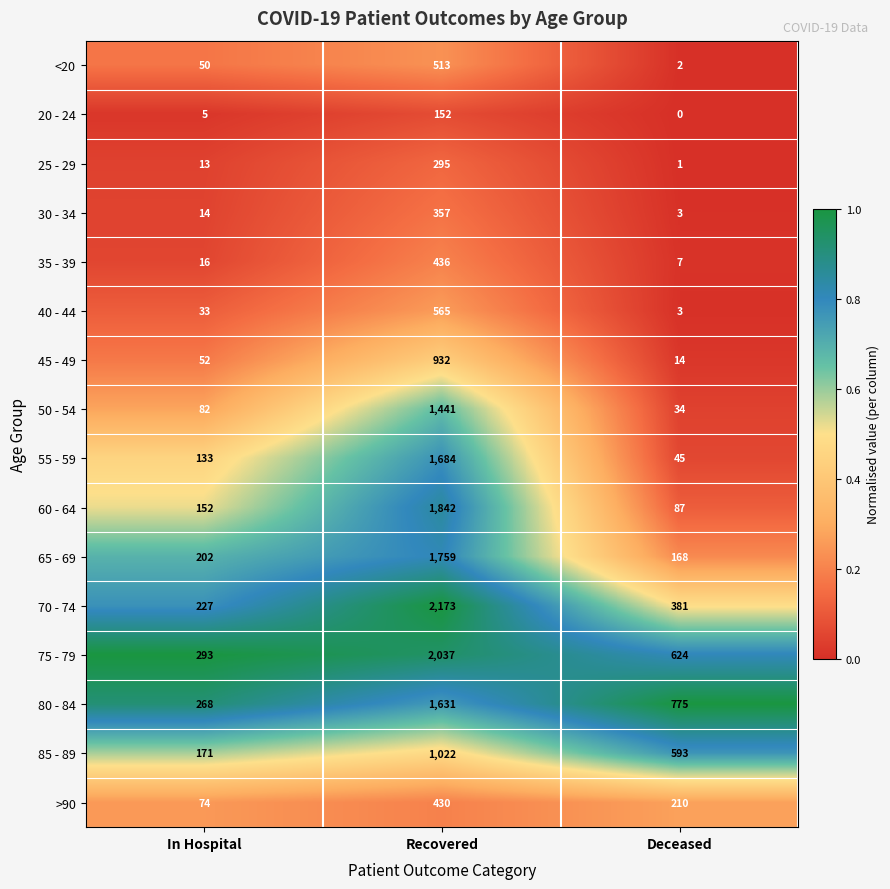

What is the difference between the maximum and minimum values in the <20 series?

511